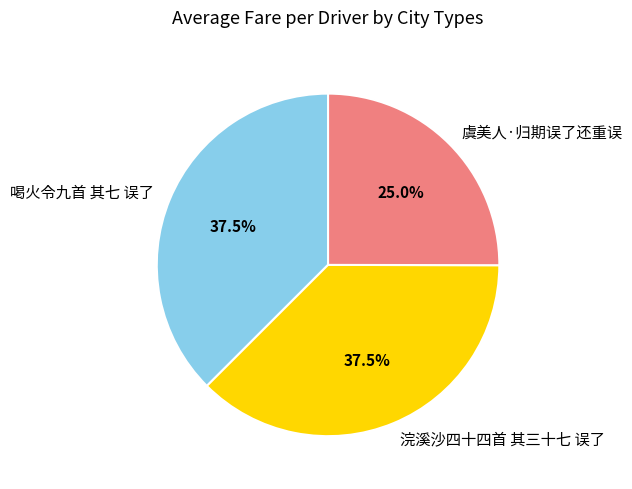

Is there a majority slice in this chart?

No